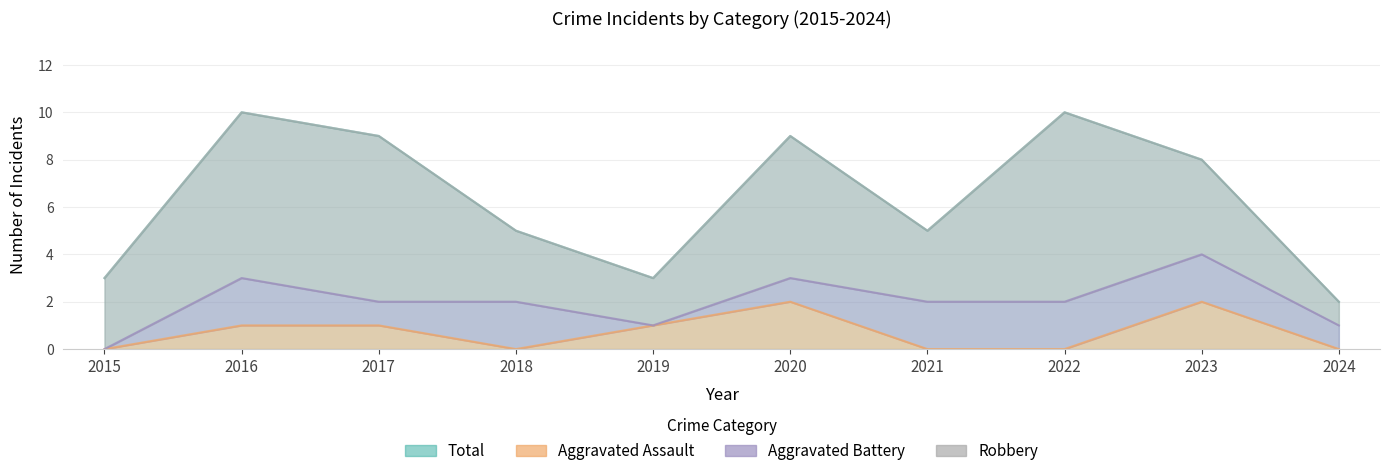

Read the Aggravated Assault value at 2020.

2